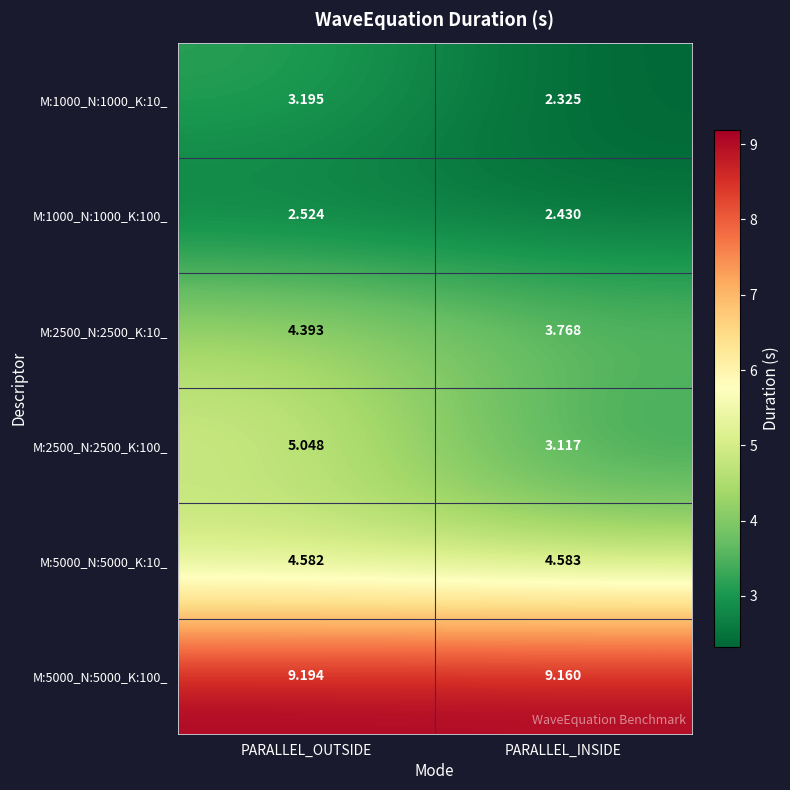

Which category has the lowest value across all series?

PARALLEL_INSIDE